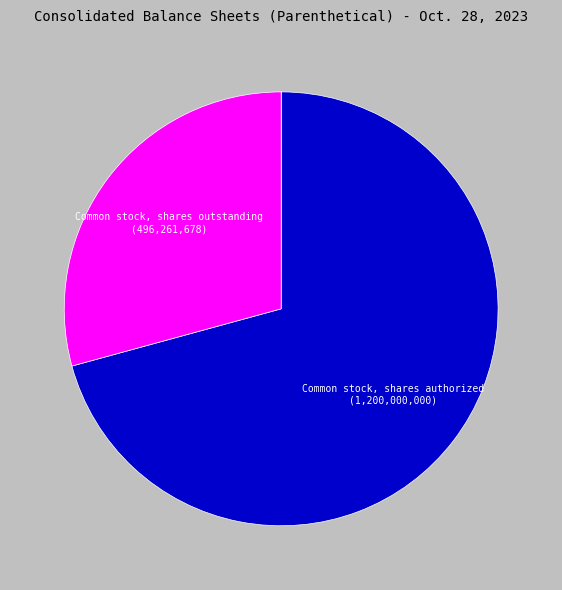

Is there any slice that represents more than half of the pie?

Yes